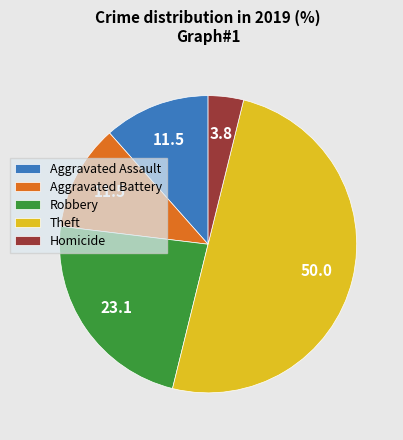

Is it true that Robbery is 31% of the pie?

False